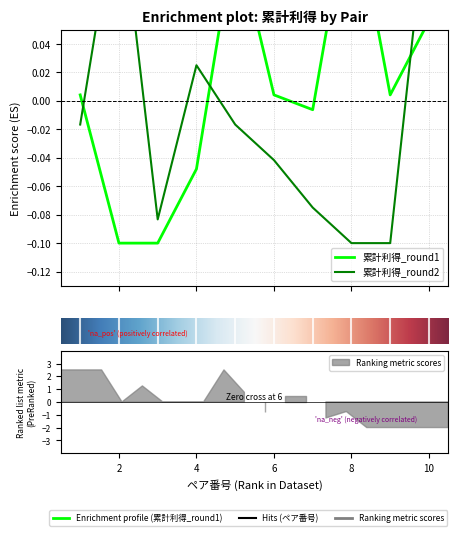

List the labels in order of 累計利得_round1 value, smallest first.

2, 3, 4, 7, 1, 6, 9, 10, 5, 8